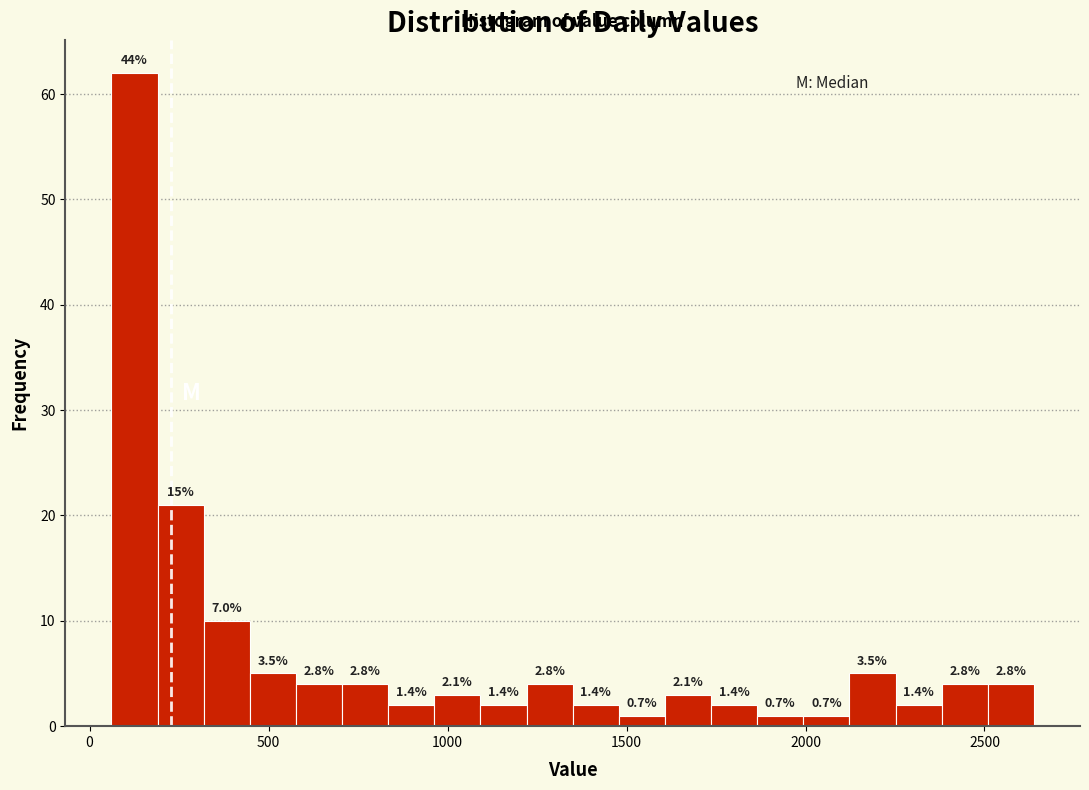

Read against the x-axis, roughly where is the centre of the tallest bar?

150